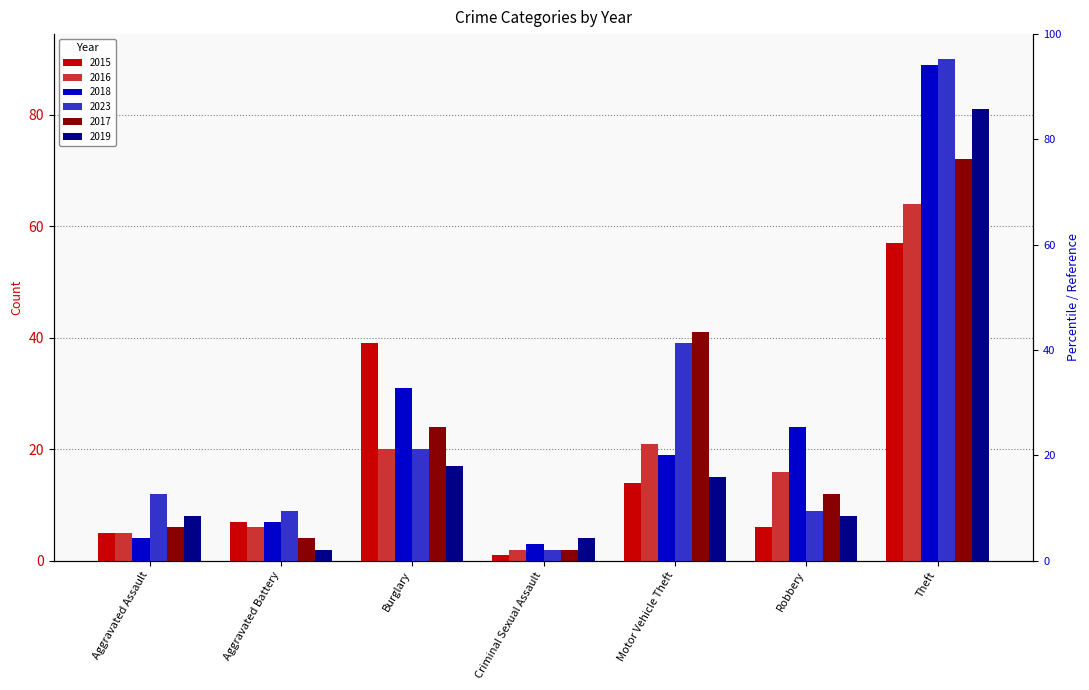

Reading left to right, what are all the values shown in this chart?

2015: 5	7	39	1	14	6	57
2016: 5	6	20	2	21	16	64
2018: 4	7	31	3	19	24	89
2023: 12	9	20	2	39	9	90
2017: 6	4	24	2	41	12	72
2019: 8	2	17	4	15	8	81